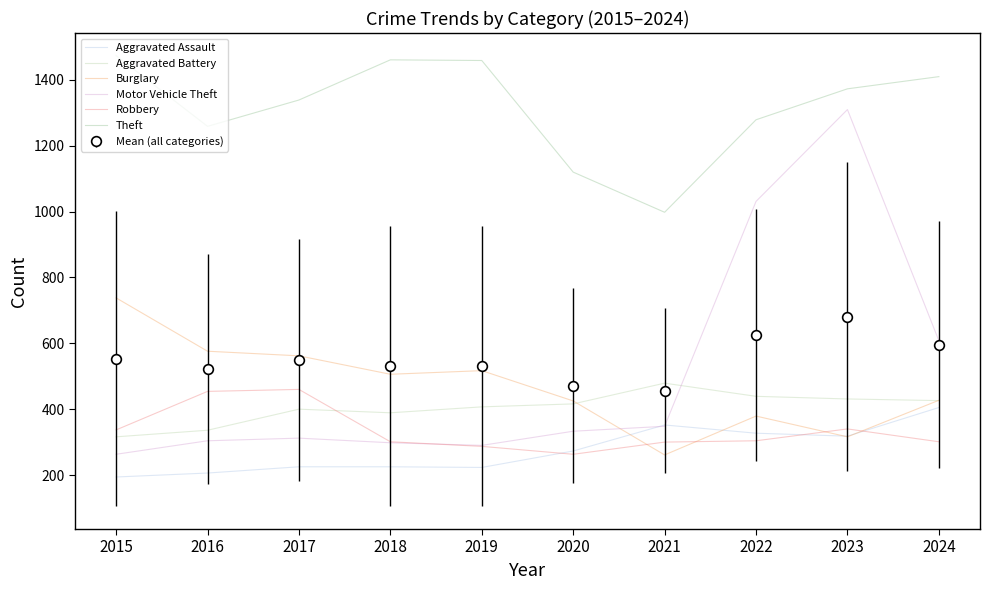

Between which two adjacent categories do Aggravated Assault and Burglary first intersect?

2020 and 2021